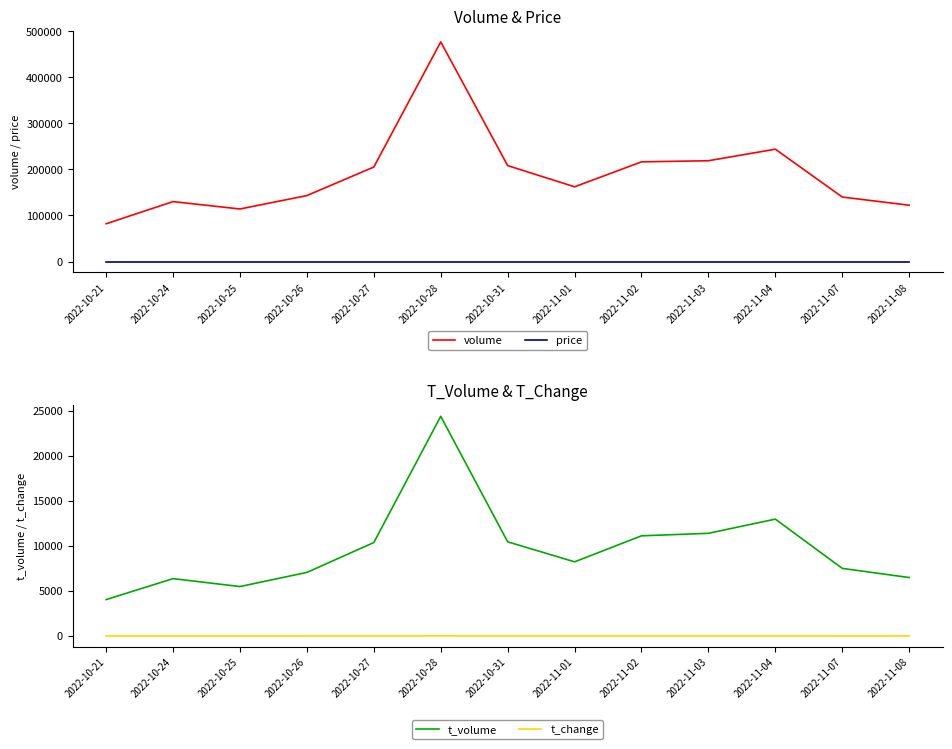

What position from the left is 2022-11-07?

12